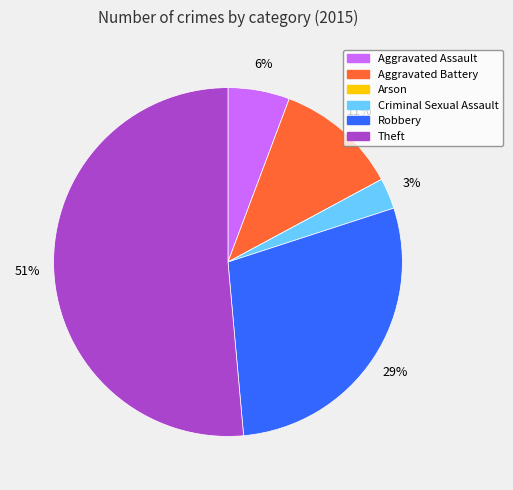

What is the majority slice?

Theft